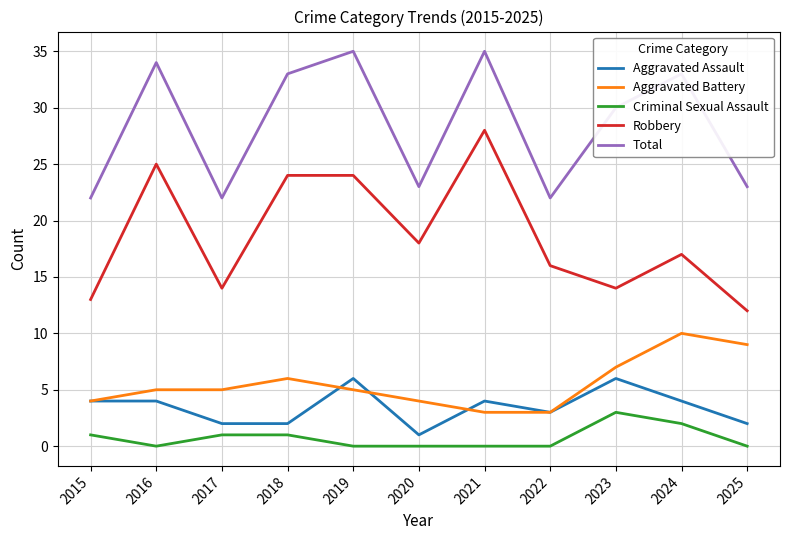

Which series has the largest total across all categories?

Total